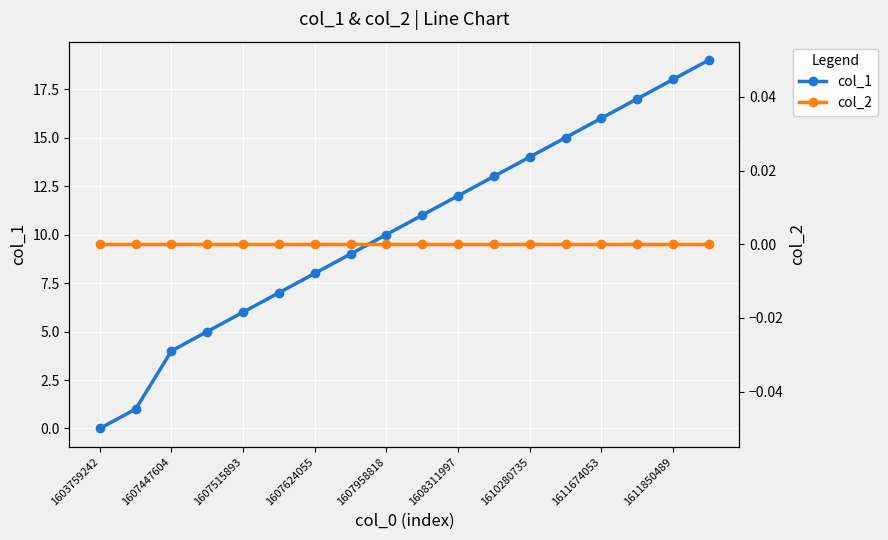

How many lines are shown in the chart?

2